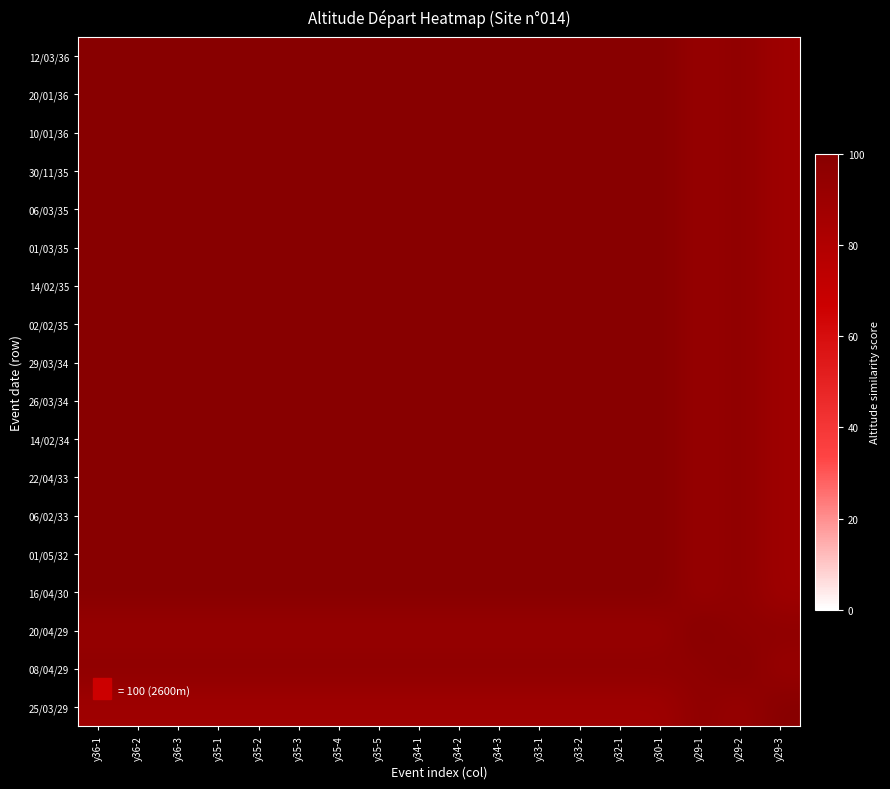

Reading left to right, transcribe all the data shown in this chart.

12/03/36: y36-1=100.0	y36-2=100.0	y36-3=100.0	y35-1=100.0	y35-2=100.0	y35-3=100.0	y35-4=100.0	y35-5=100.0	y34-1=100.0	y34-2=100.0	y34-3=100.0	y33-1=100.0	y33-2=100.0	y32-1=100.0	y30-1=100.0	y29-1=92.3	y29-2=96.2	y29-3=88.5
20/01/36: y36-1=100.0	y36-2=100.0	y36-3=100.0	y35-1=100.0	y35-2=100.0	y35-3=100.0	y35-4=100.0	y35-5=100.0	y34-1=100.0	y34-2=100.0	y34-3=100.0	y33-1=100.0	y33-2=100.0	y32-1=100.0	y30-1=100.0	y29-1=92.3	y29-2=96.2	y29-3=88.5
10/01/36: y36-1=100.0	y36-2=100.0	y36-3=100.0	y35-1=100.0	y35-2=100.0	y35-3=100.0	y35-4=100.0	y35-5=100.0	y34-1=100.0	y34-2=100.0	y34-3=100.0	y33-1=100.0	y33-2=100.0	y32-1=100.0	y30-1=100.0	y29-1=92.3	y29-2=96.2	y29-3=88.5
30/11/35: y36-1=100.0	y36-2=100.0	y36-3=100.0	y35-1=100.0	y35-2=100.0	y35-3=100.0	y35-4=100.0	y35-5=100.0	y34-1=100.0	y34-2=100.0	y34-3=100.0	y33-1=100.0	y33-2=100.0	y32-1=100.0	y30-1=100.0	y29-1=92.3	y29-2=96.2	y29-3=88.5
06/03/35: y36-1=100.0	y36-2=100.0	y36-3=100.0	y35-1=100.0	y35-2=100.0	y35-3=100.0	y35-4=100.0	y35-5=100.0	y34-1=100.0	y34-2=100.0	y34-3=100.0	y33-1=100.0	y33-2=100.0	y32-1=100.0	y30-1=100.0	y29-1=92.3	y29-2=96.2	y29-3=88.5
01/03/35: y36-1=100.0	y36-2=100.0	y36-3=100.0	y35-1=100.0	y35-2=100.0	y35-3=100.0	y35-4=100.0	y35-5=100.0	y34-1=100.0	y34-2=100.0	y34-3=100.0	y33-1=100.0	y33-2=100.0	y32-1=100.0	y30-1=100.0	y29-1=92.3	y29-2=96.2	y29-3=88.5
14/02/35: y36-1=100.0	y36-2=100.0	y36-3=100.0	y35-1=100.0	y35-2=100.0	y35-3=100.0	y35-4=100.0	y35-5=100.0	y34-1=100.0	y34-2=100.0	y34-3=100.0	y33-1=100.0	y33-2=100.0	y32-1=100.0	y30-1=100.0	y29-1=92.3	y29-2=96.2	y29-3=88.5
02/02/35: y36-1=100.0	y36-2=100.0	y36-3=100.0	y35-1=100.0	y35-2=100.0	y35-3=100.0	y35-4=100.0	y35-5=100.0	y34-1=100.0	y34-2=100.0	y34-3=100.0	y33-1=100.0	y33-2=100.0	y32-1=100.0	y30-1=100.0	y29-1=92.3	y29-2=96.2	y29-3=88.5
29/03/34: y36-1=100.0	y36-2=100.0	y36-3=100.0	y35-1=100.0	y35-2=100.0	y35-3=100.0	y35-4=100.0	y35-5=100.0	y34-1=100.0	y34-2=100.0	y34-3=100.0	y33-1=100.0	y33-2=100.0	y32-1=100.0	y30-1=100.0	y29-1=92.3	y29-2=96.2	y29-3=88.5
26/03/34: y36-1=100.0	y36-2=100.0	y36-3=100.0	y35-1=100.0	y35-2=100.0	y35-3=100.0	y35-4=100.0	y35-5=100.0	y34-1=100.0	y34-2=100.0	y34-3=100.0	y33-1=100.0	y33-2=100.0	y32-1=100.0	y30-1=100.0	y29-1=92.3	y29-2=96.2	y29-3=88.5
14/02/34: y36-1=100.0	y36-2=100.0	y36-3=100.0	y35-1=100.0	y35-2=100.0	y35-3=100.0	y35-4=100.0	y35-5=100.0	y34-1=100.0	y34-2=100.0	y34-3=100.0	y33-1=100.0	y33-2=100.0	y32-1=100.0	y30-1=100.0	y29-1=92.3	y29-2=96.2	y29-3=88.5
22/04/33: y36-1=100.0	y36-2=100.0	y36-3=100.0	y35-1=100.0	y35-2=100.0	y35-3=100.0	y35-4=100.0	y35-5=100.0	y34-1=100.0	y34-2=100.0	y34-3=100.0	y33-1=100.0	y33-2=100.0	y32-1=100.0	y30-1=100.0	y29-1=92.3	y29-2=96.2	y29-3=88.5
06/02/33: y36-1=100.0	y36-2=100.0	y36-3=100.0	y35-1=100.0	y35-2=100.0	y35-3=100.0	y35-4=100.0	y35-5=100.0	y34-1=100.0	y34-2=100.0	y34-3=100.0	y33-1=100.0	y33-2=100.0	y32-1=100.0	y30-1=100.0	y29-1=92.3	y29-2=96.2	y29-3=88.5
01/05/32: y36-1=100.0	y36-2=100.0	y36-3=100.0	y35-1=100.0	y35-2=100.0	y35-3=100.0	y35-4=100.0	y35-5=100.0	y34-1=100.0	y34-2=100.0	y34-3=100.0	y33-1=100.0	y33-2=100.0	y32-1=100.0	y30-1=100.0	y29-1=92.3	y29-2=96.2	y29-3=88.5
16/04/30: y36-1=100.0	y36-2=100.0	y36-3=100.0	y35-1=100.0	y35-2=100.0	y35-3=100.0	y35-4=100.0	y35-5=100.0	y34-1=100.0	y34-2=100.0	y34-3=100.0	y33-1=100.0	y33-2=100.0	y32-1=100.0	y30-1=100.0	y29-1=92.3	y29-2=96.2	y29-3=88.5
20/04/29: y36-1=92.3	y36-2=92.3	y36-3=92.3	y35-1=92.3	y35-2=92.3	y35-3=92.3	y35-4=92.3	y35-5=92.3	y34-1=92.3	y34-2=92.3	y34-3=92.3	y33-1=92.3	y33-2=92.3	y32-1=92.3	y30-1=92.3	y29-1=100.0	y29-2=96.2	y29-3=96.2
08/04/29: y36-1=96.2	y36-2=96.2	y36-3=96.2	y35-1=96.2	y35-2=96.2	y35-3=96.2	y35-4=96.2	y35-5=96.2	y34-1=96.2	y34-2=96.2	y34-3=96.2	y33-1=96.2	y33-2=96.2	y32-1=96.2	y30-1=96.2	y29-1=96.2	y29-2=100.0	y29-3=92.3
25/03/29: y36-1=88.5	y36-2=88.5	y36-3=88.5	y35-1=88.5	y35-2=88.5	y35-3=88.5	y35-4=88.5	y35-5=88.5	y34-1=88.5	y34-2=88.5	y34-3=88.5	y33-1=88.5	y33-2=88.5	y32-1=88.5	y30-1=88.5	y29-1=96.2	y29-2=92.3	y29-3=100.0